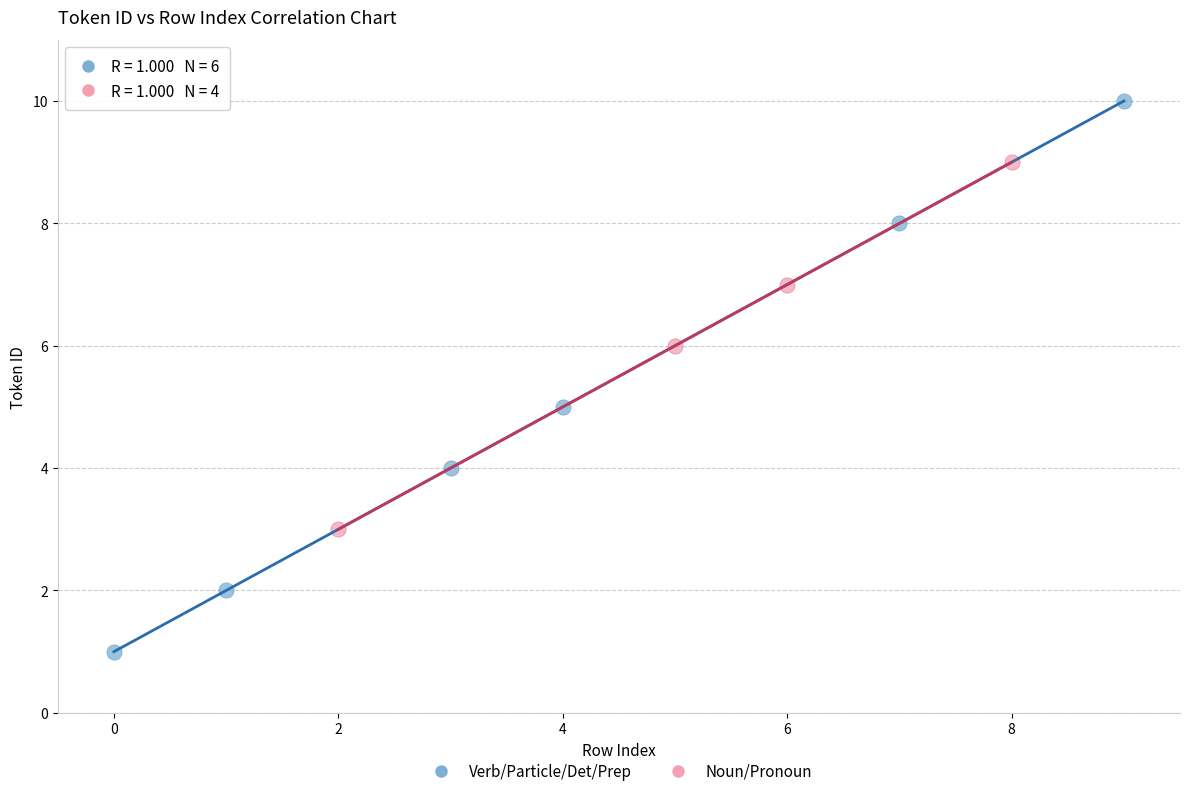

Which series has the largest Y range (max minus min)?

Verb/Particle/Det/Prep